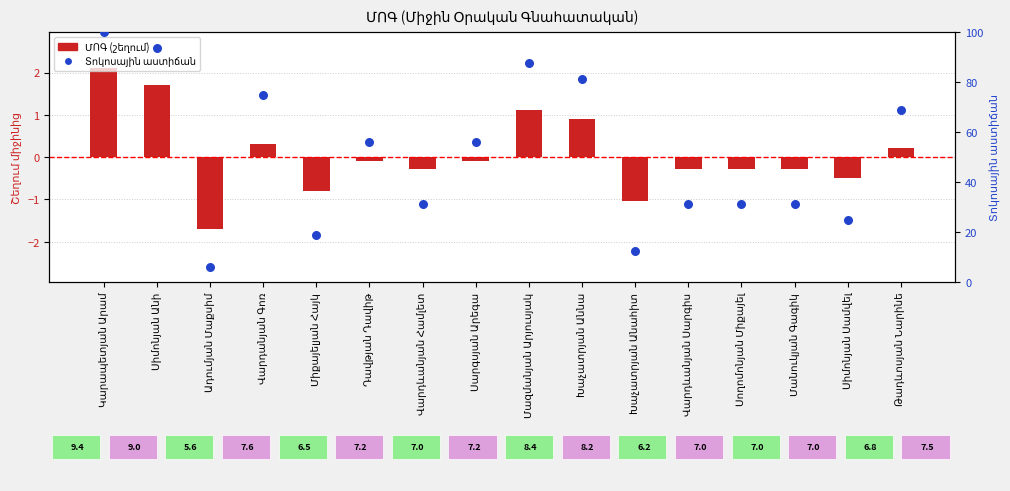

Which series has the largest total across all categories?

Տոկոսային աստիճան (ռեյտինգ)